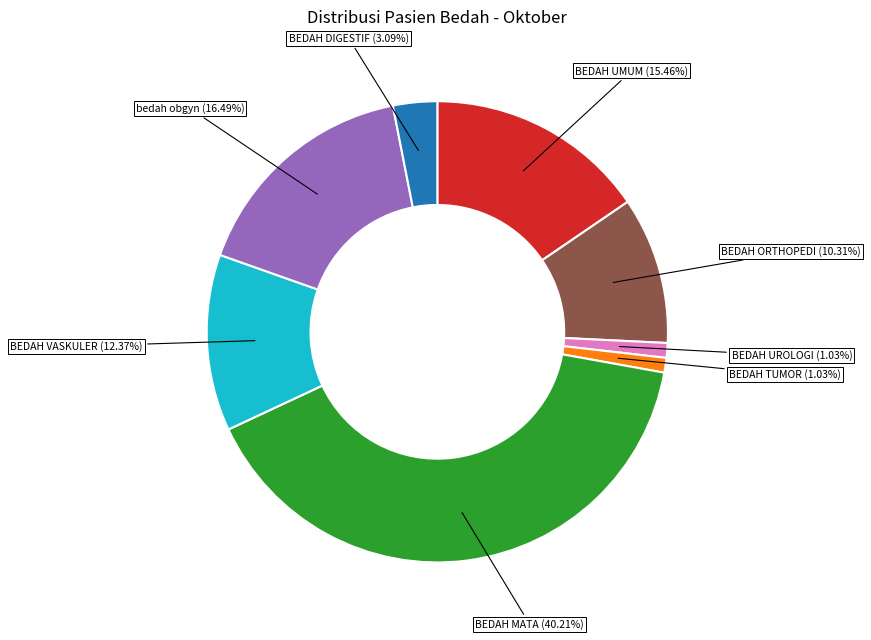

Is there a majority slice in this chart?

No